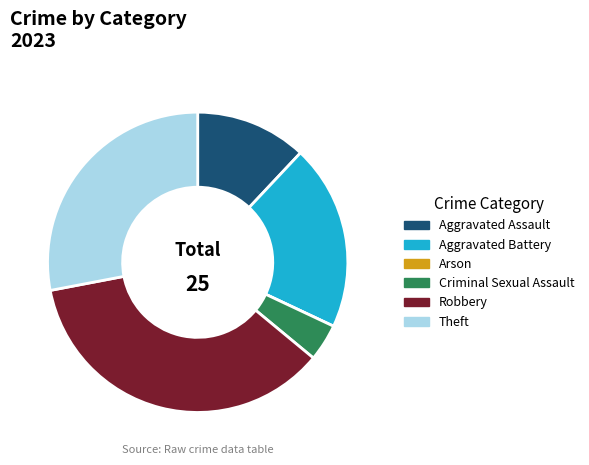

What is the largest slice in the pie chart?

Robbery